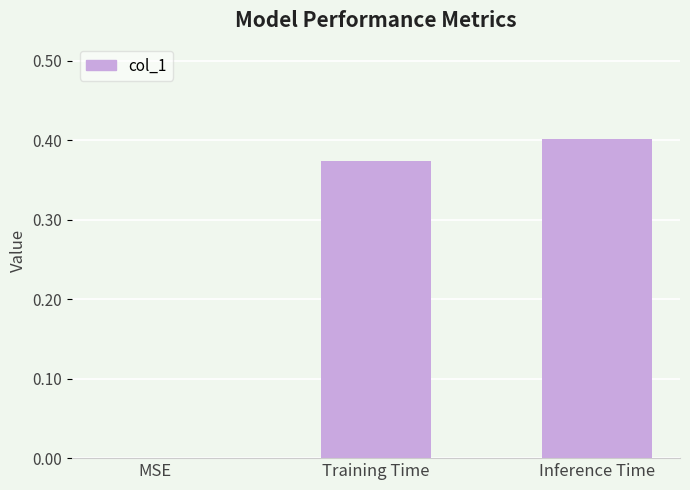

Is it true that the value at MSE is 0.0?

True